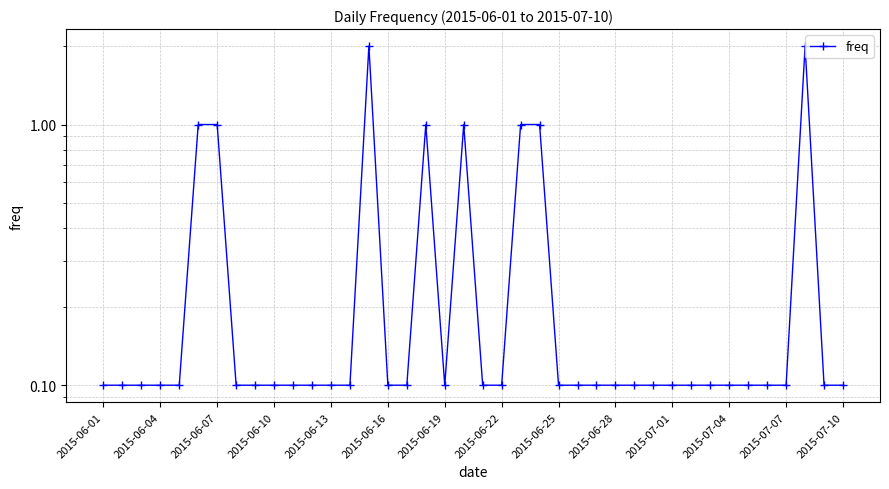

The value at 2015-07-10 is 0.1. True or false?

True